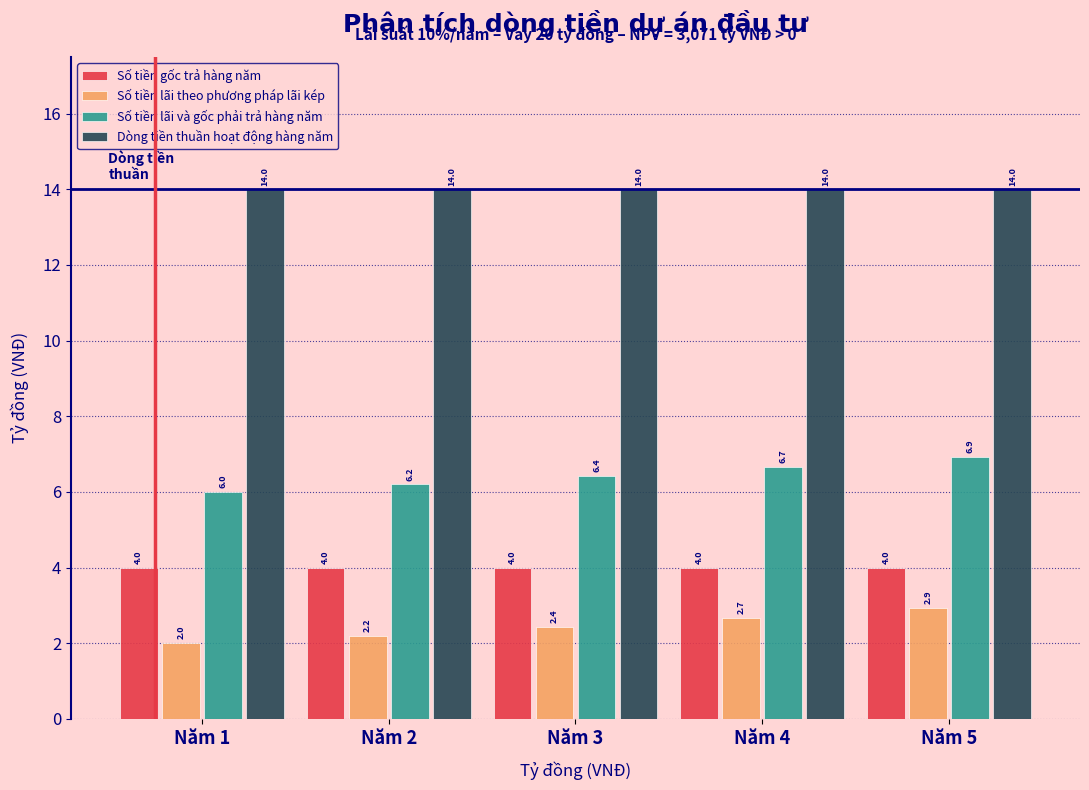

Reading left to right, transcribe all the data shown in this chart.

Số tiền gốc trả hàng năm: Năm 1=4.0	Năm 2=4.0	Năm 3=4.0	Năm 4=4.0	Năm 5=4.0
Số tiền lãi theo phương pháp lãi kép: Năm 1=2.0	Năm 2=2.2	Năm 3=2.4	Năm 4=2.7	Năm 5=2.9
Số tiền lãi và gốc phải trả hàng năm: Năm 1=6.0	Năm 2=6.2	Năm 3=6.4	Năm 4=6.7	Năm 5=6.9
Dòng tiền thuần hoạt động hàng năm: Năm 1=14.0	Năm 2=14.0	Năm 3=14.0	Năm 4=14.0	Năm 5=14.0